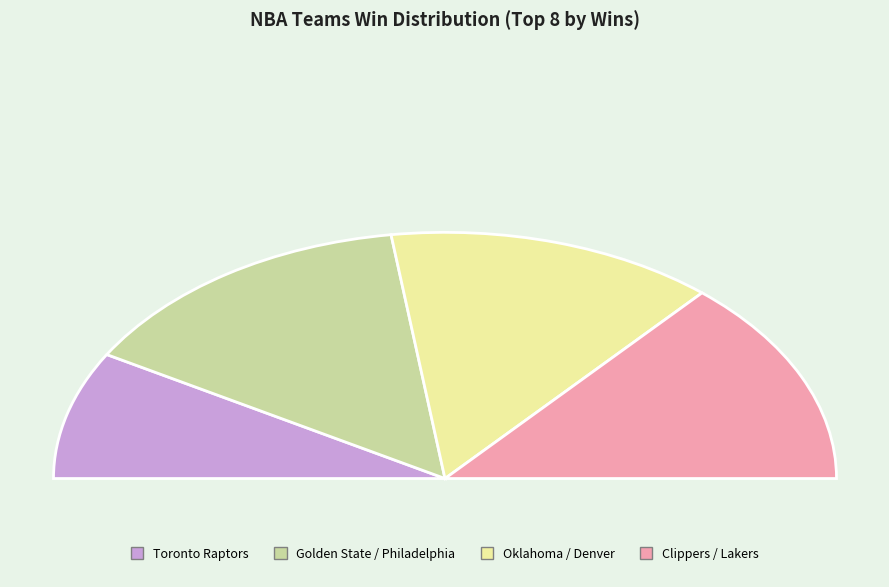

What percentage do Los Angeles Lakers and Oklahoma City Thunder together represent?

23.9%